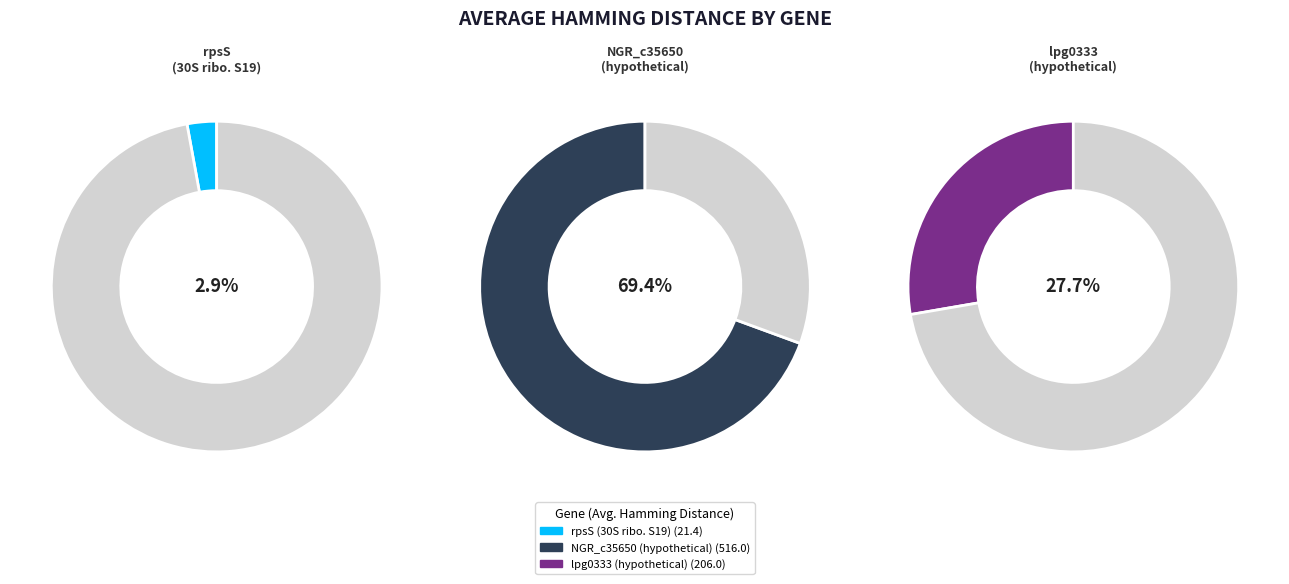

True or false: lpg0333
(hypothetical protein) accounts for 28% of the total.

True